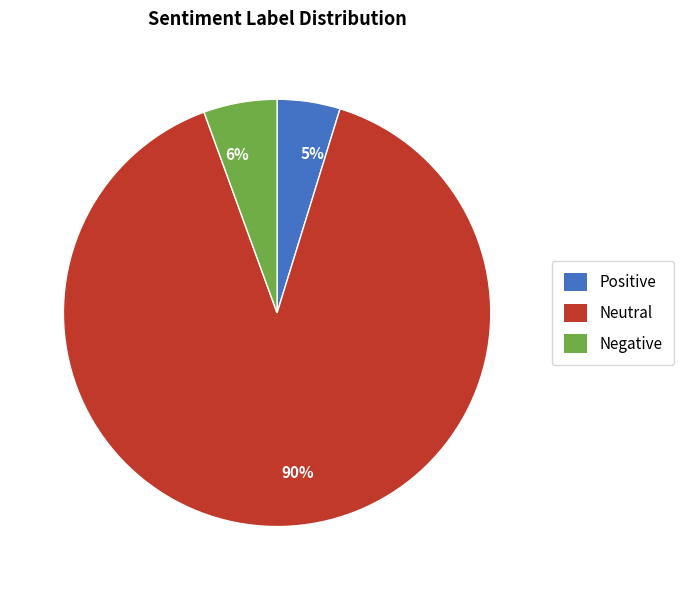

To the nearest percent, what portion does Positive represent?

5%